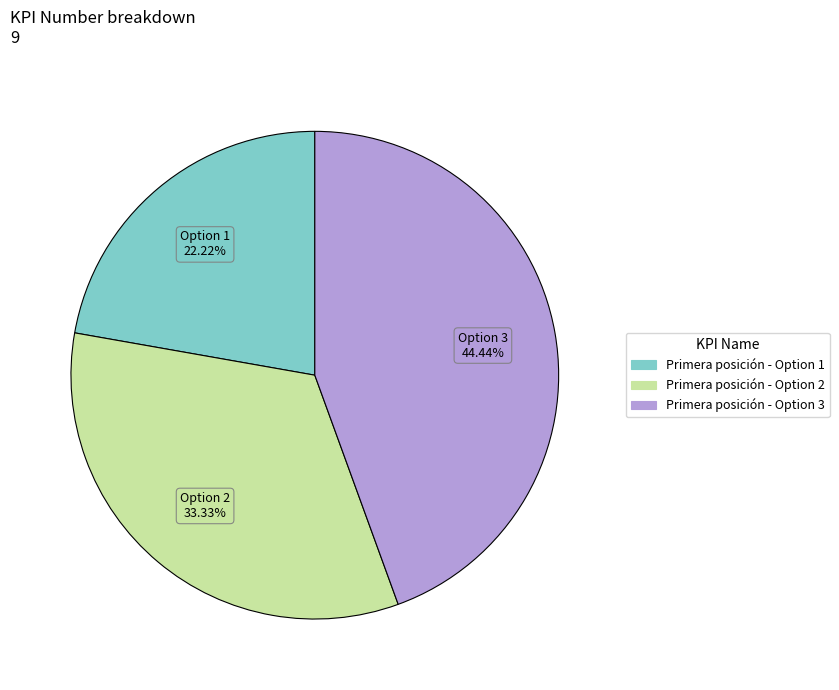

Does any single category account for the majority?

No